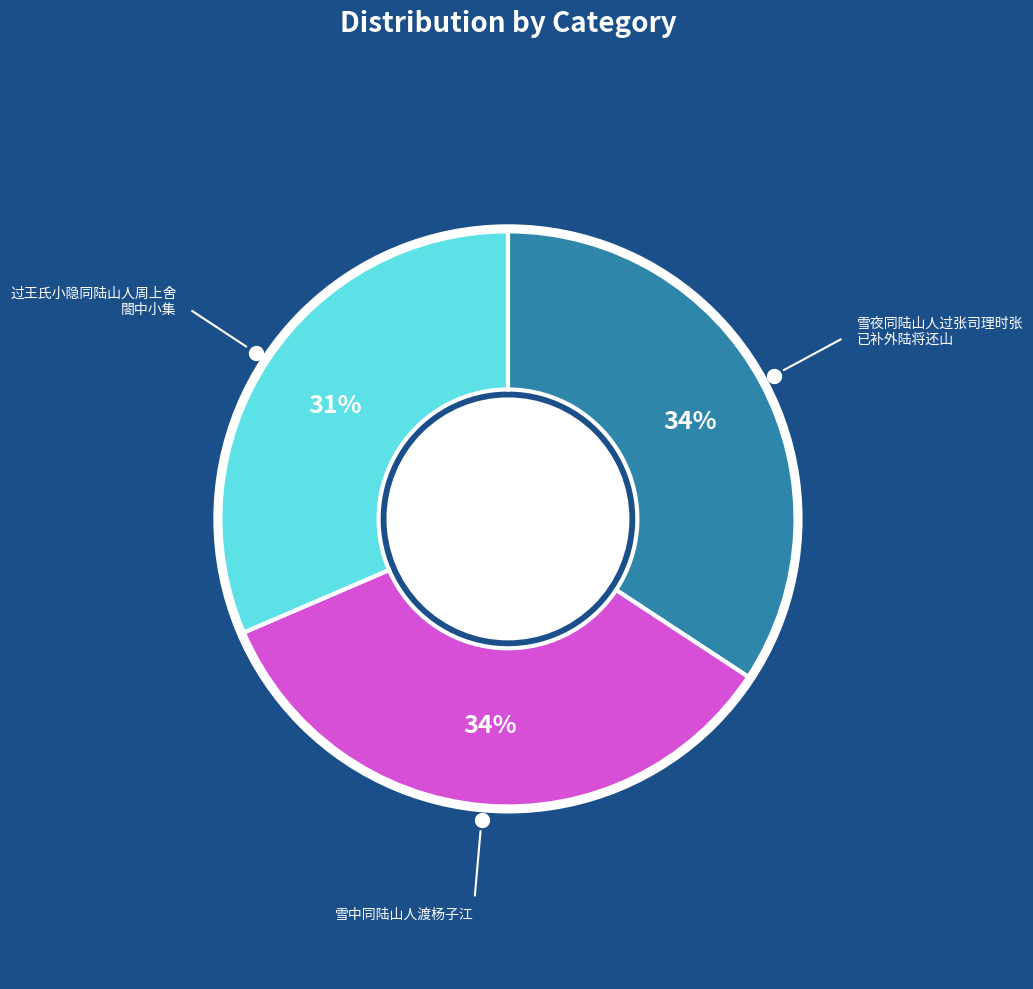

Is there a majority slice in this chart?

No